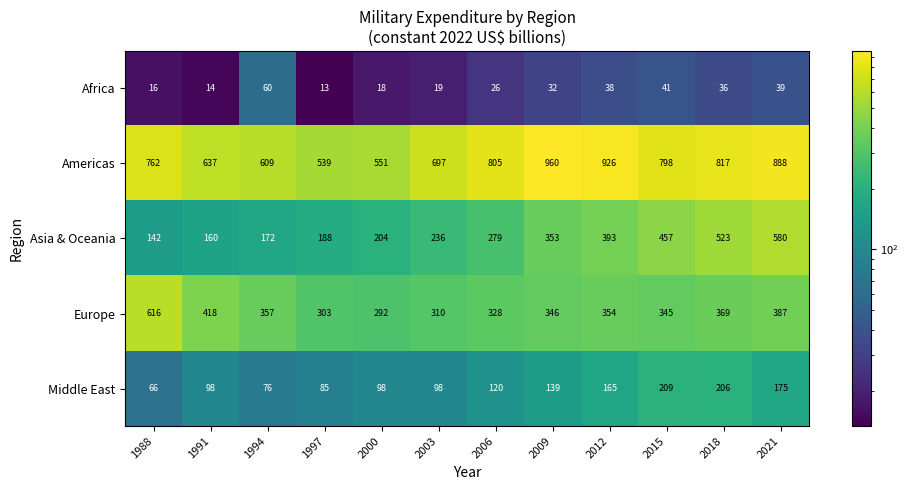

Rank the series at 2003 from lowest to highest value.

Africa, Middle East, Asia & Oceania, Europe, Americas